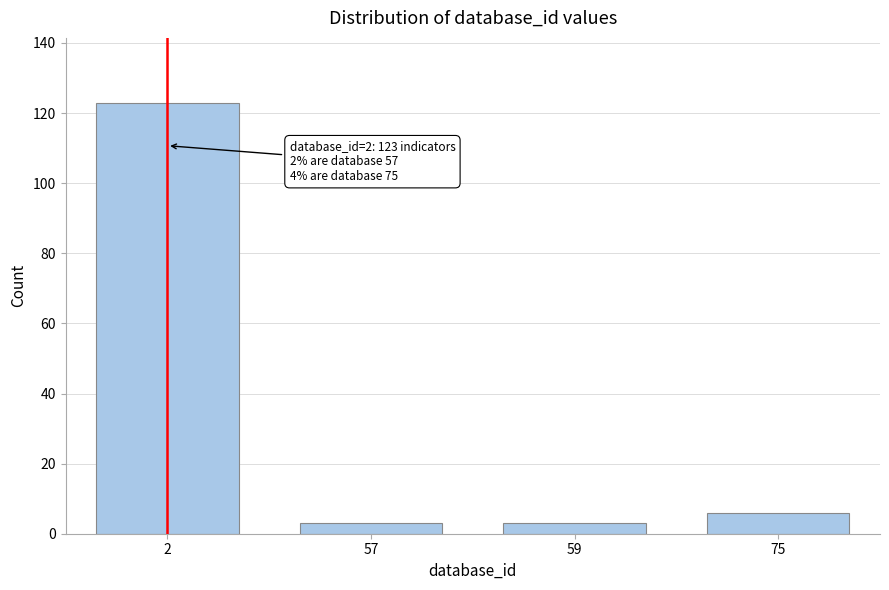

Reading left to right, what are all the values shown in this chart?

123	3	3	6